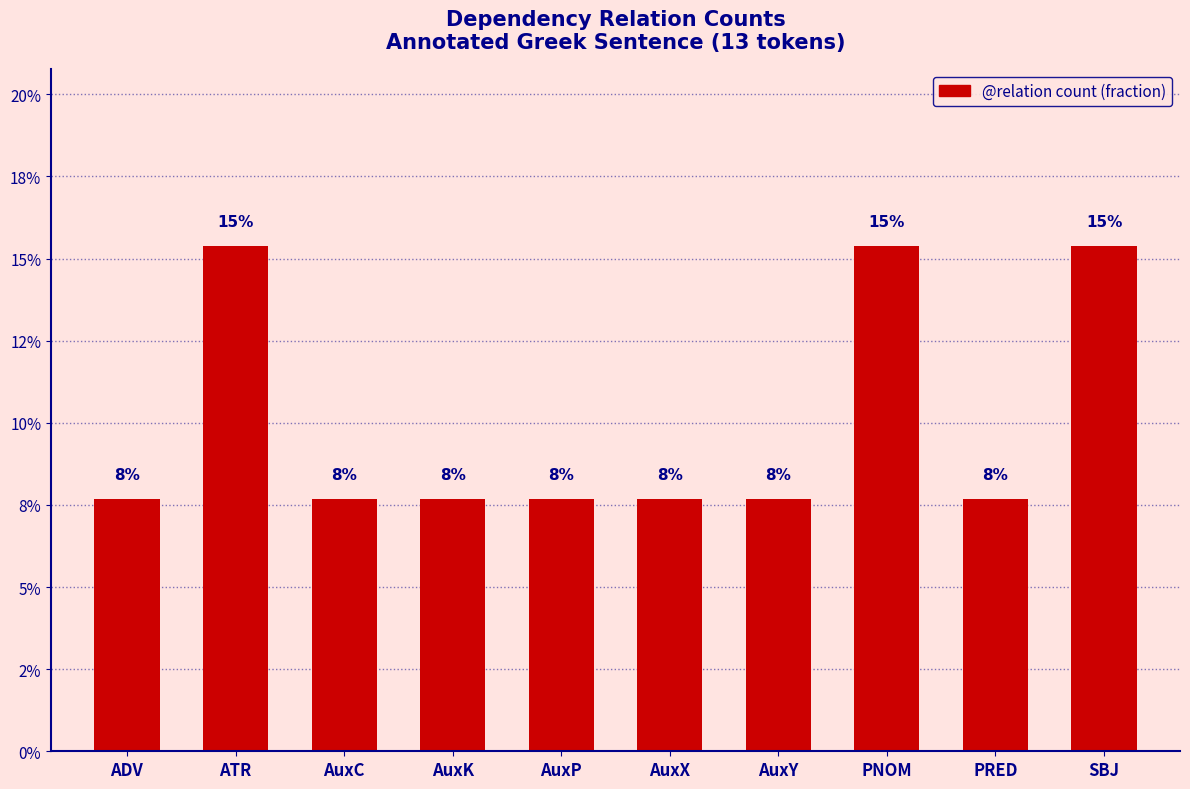

Are the bars grouped side by side (vs. stacked)?

No